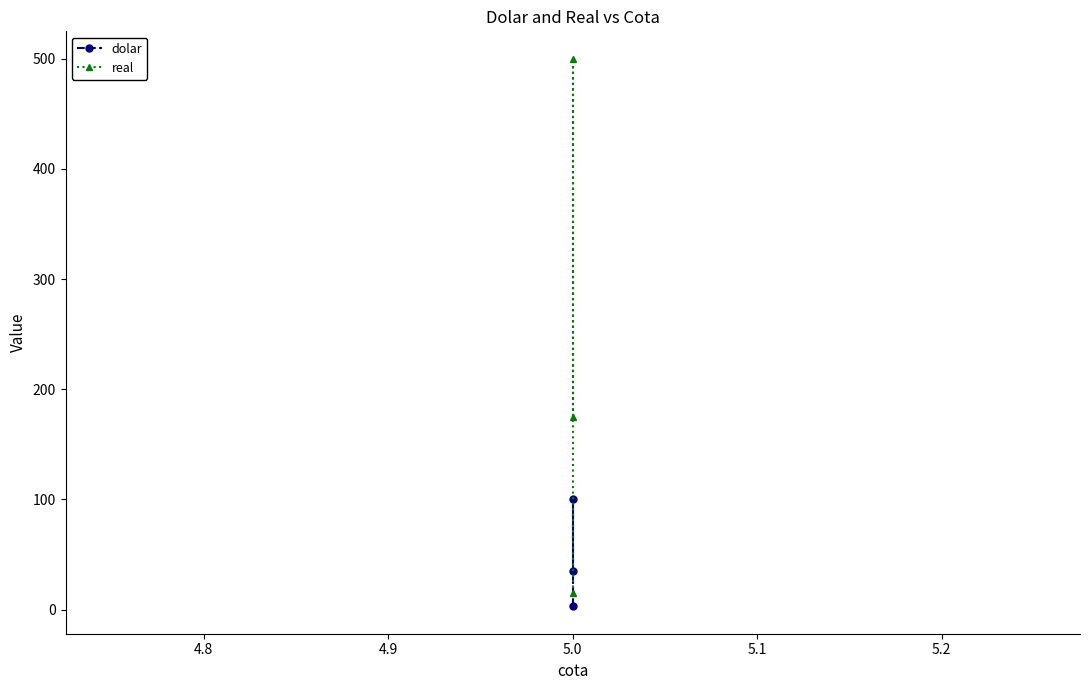

Does the chart have visible grid lines?

No